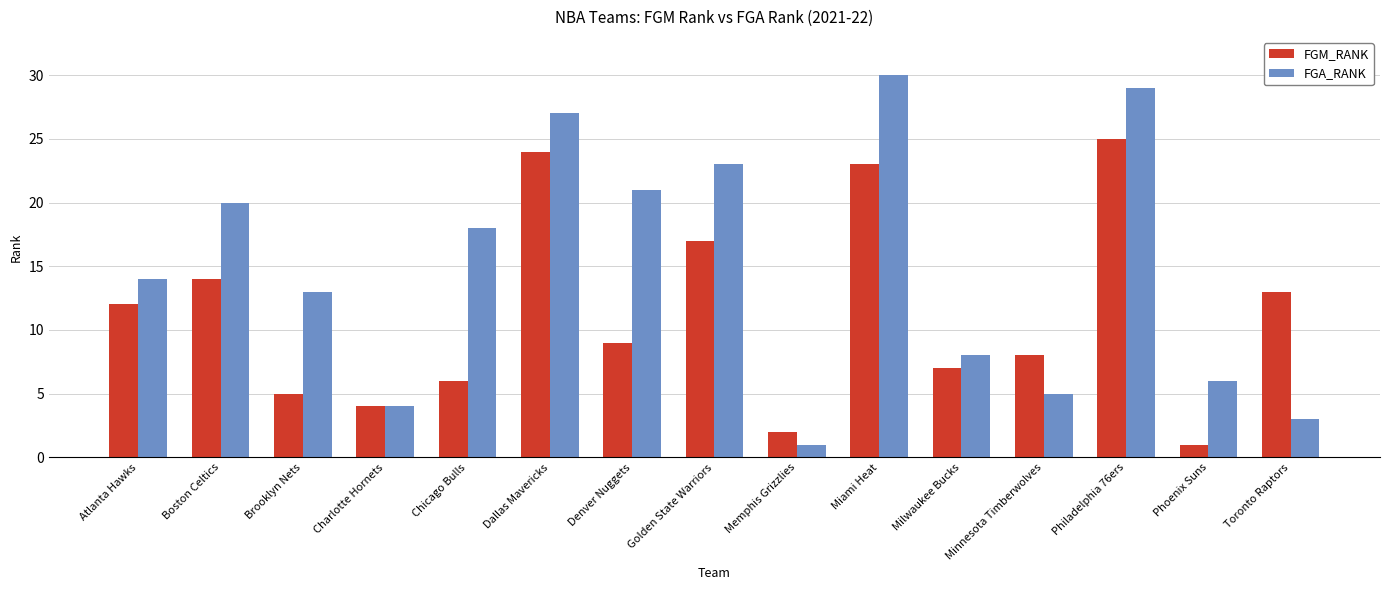

What is the total value across all series at Miami Heat?

53